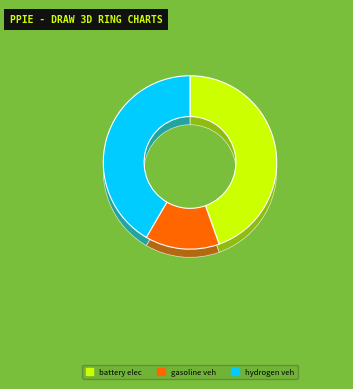

The hydrogen vehicle slice represents 42% of the pie. True or false?

True